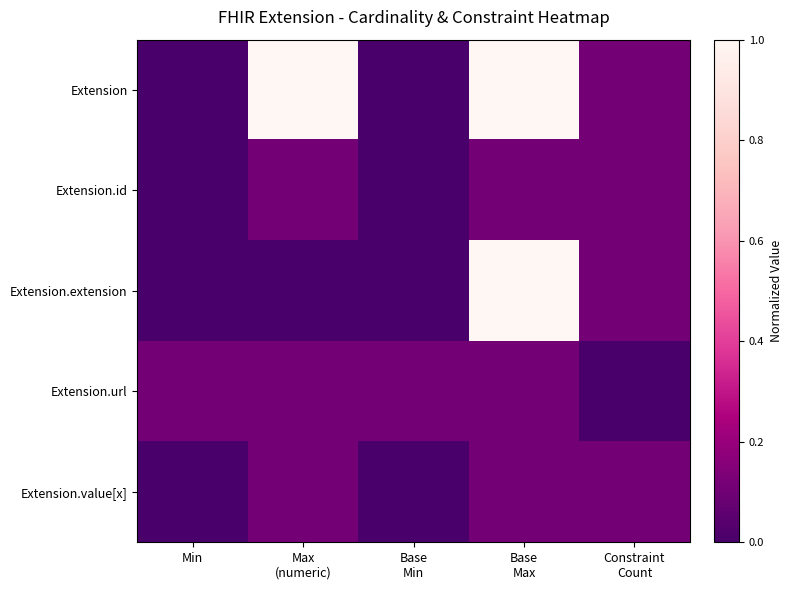

Reading left to right, list all the values displayed in this chart.

Extension: Min=0.0	Max
(numeric)=1.0	Base
Min=0.0	Base
Max=1.0	Constraint
Count=0.1
Extension.id: Min=0.0	Max
(numeric)=0.1	Base
Min=0.0	Base
Max=0.1	Constraint
Count=0.1
Extension.extension: Min=0.0	Max
(numeric)=0.0	Base
Min=0.0	Base
Max=1.0	Constraint
Count=0.1
Extension.url: Min=0.1	Max
(numeric)=0.1	Base
Min=0.1	Base
Max=0.1	Constraint
Count=0.0
Extension.value[x]: Min=0.0	Max
(numeric)=0.1	Base
Min=0.0	Base
Max=0.1	Constraint
Count=0.1